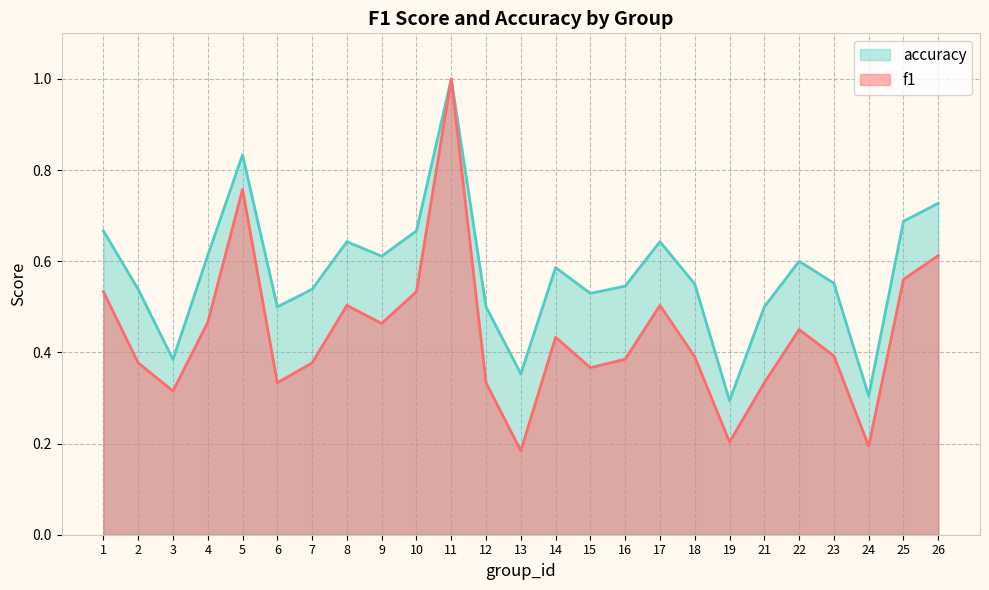

What is the total value across all series at 7?

0.9